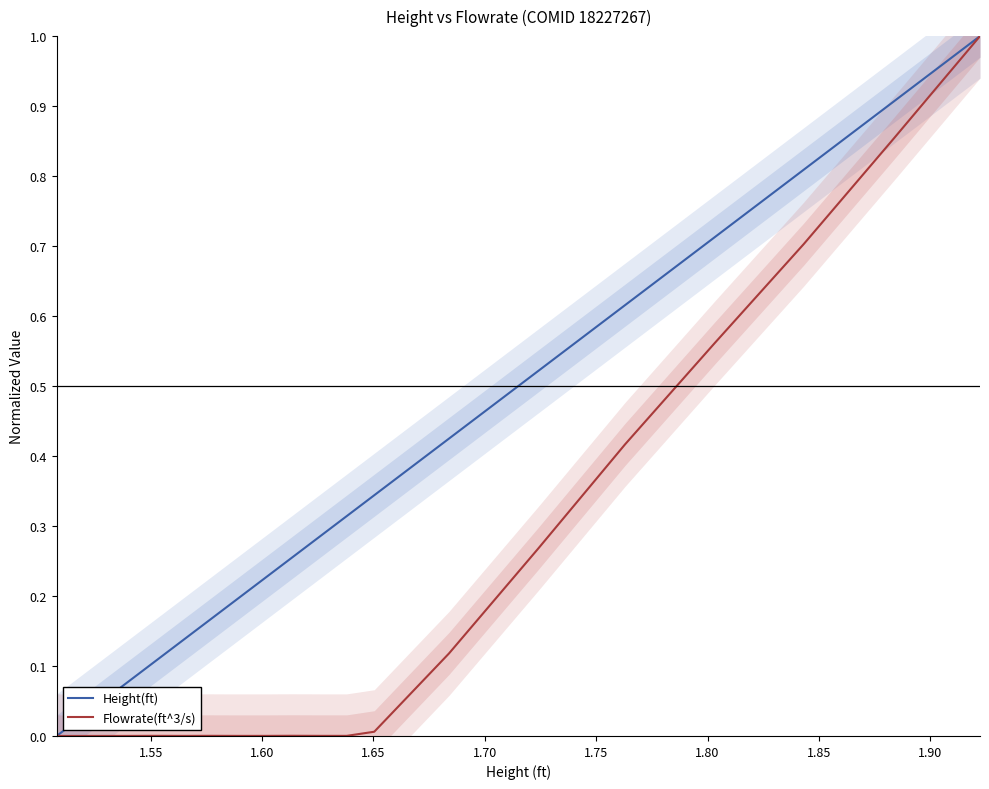

At 1.70, list the series in order from smallest to largest.

Flowrate(ft^3/s), Height(ft)